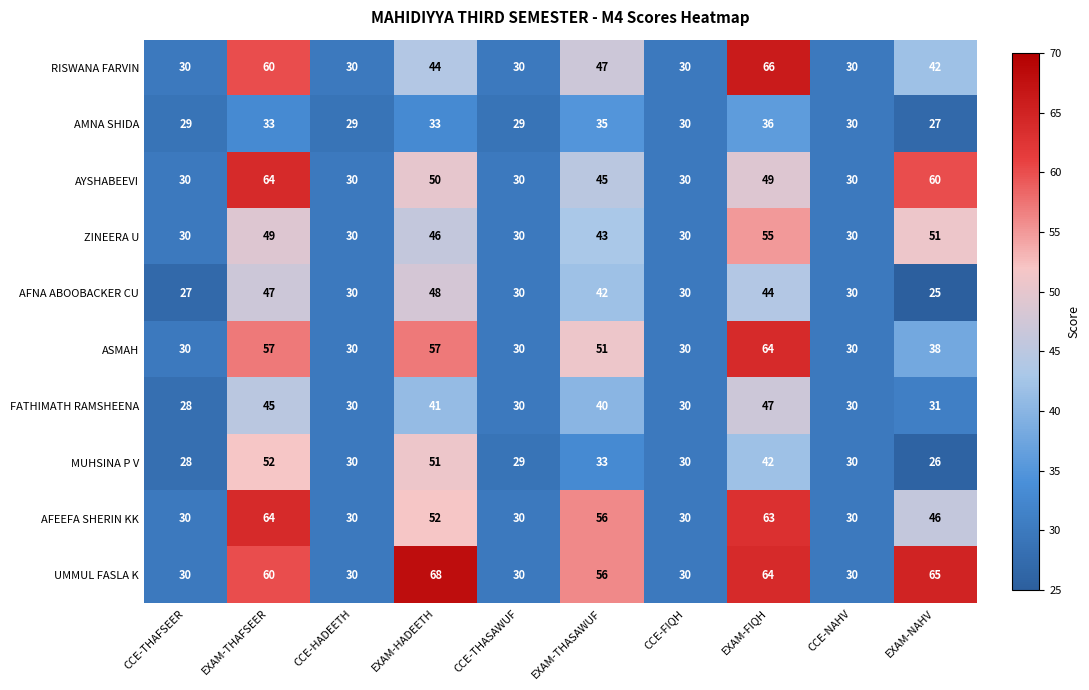

How many categories are shown in the chart?

10